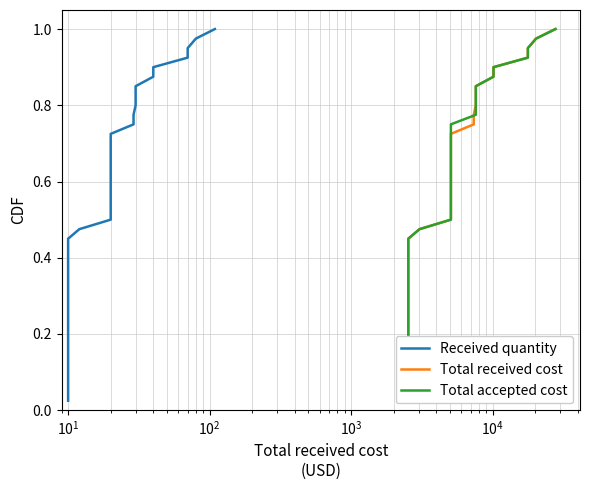

List the series in order of their peak value, highest first.

Received quantity, Total received cost, Total accepted cost